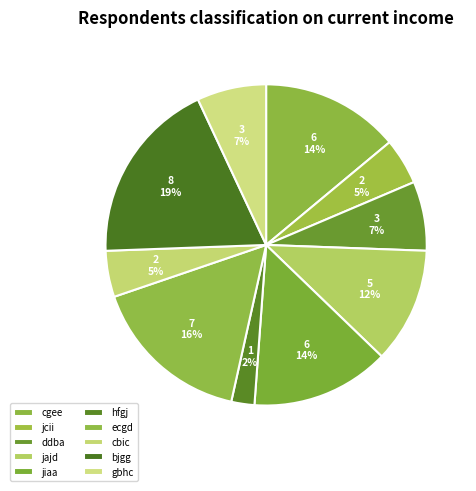

How many segments does this pie chart have?

10